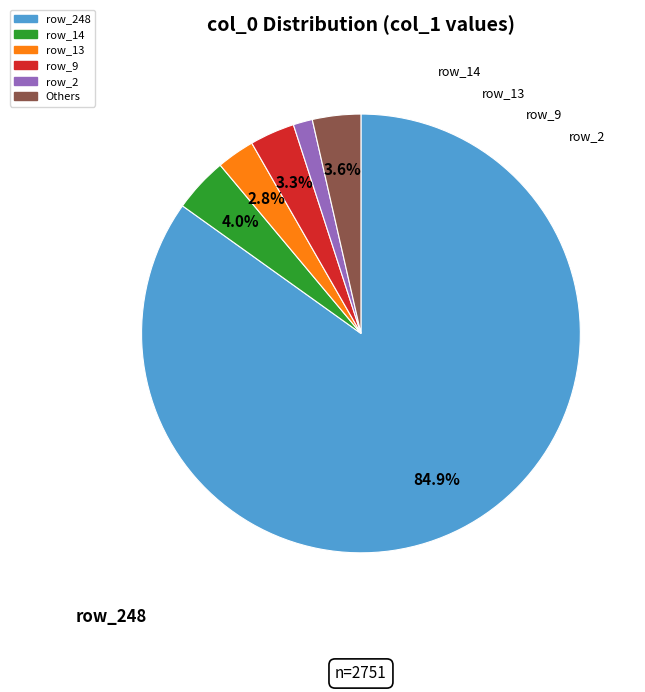

Is there any slice that represents more than half of the pie?

Yes